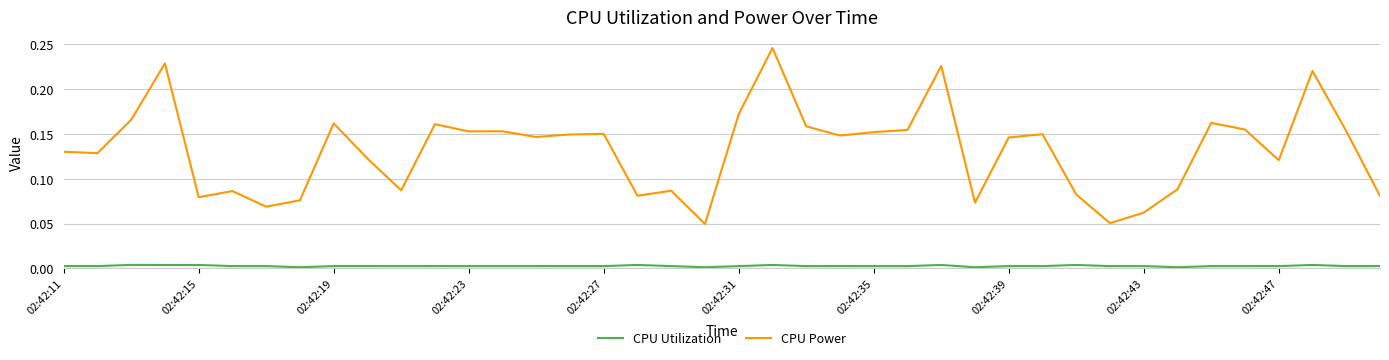

Which series has the largest range (max minus min)?

CPU Power